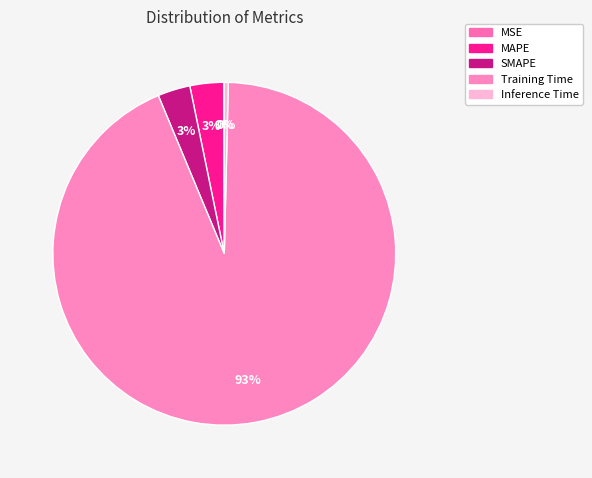

Is there a majority slice in this chart?

Yes